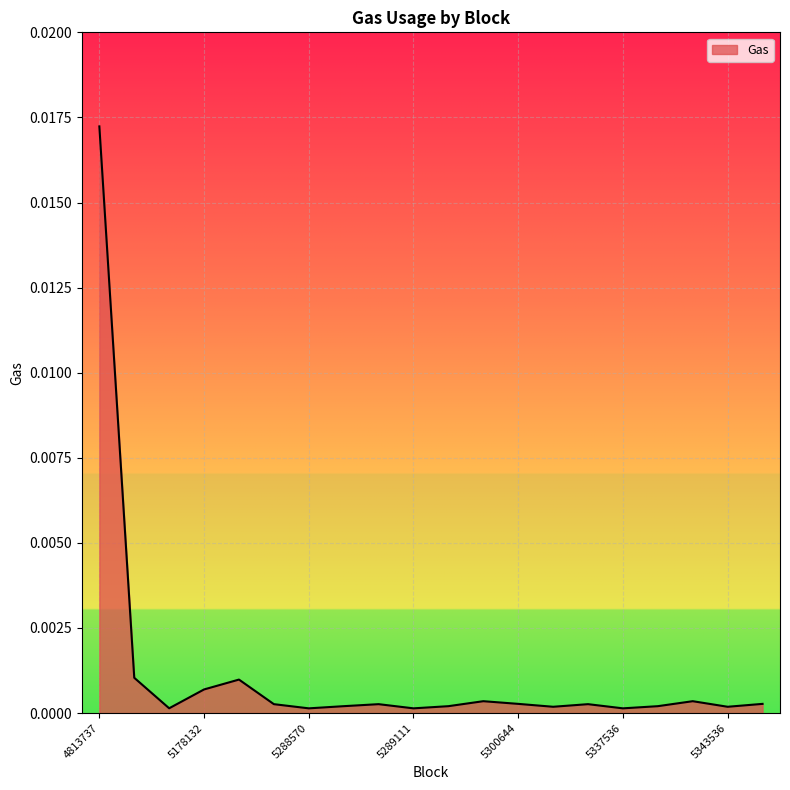

How many lines are shown in the chart?

1